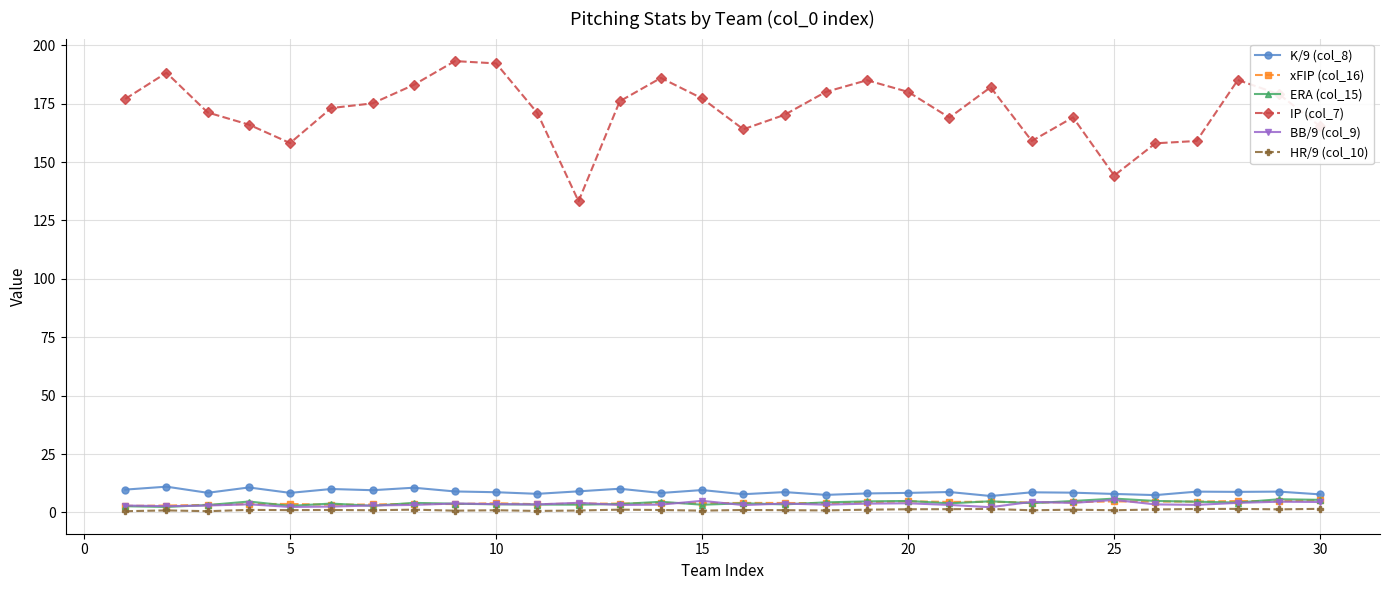

Which series has the largest total across all categories?

IP (col_7)